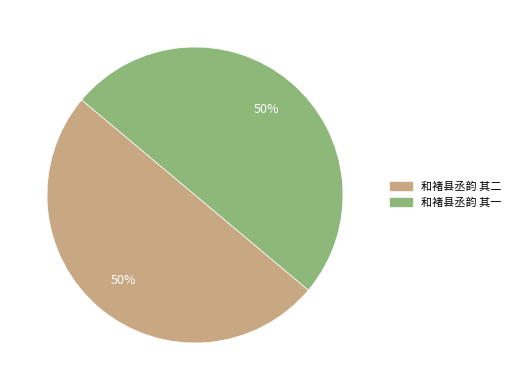

What percentage is the 和褚县丞韵 其一 slice, to the nearest percent?

50%